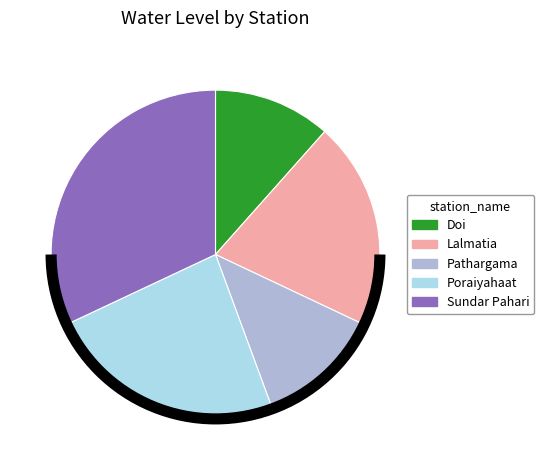

Which category has the smallest portion of the pie?

Doi